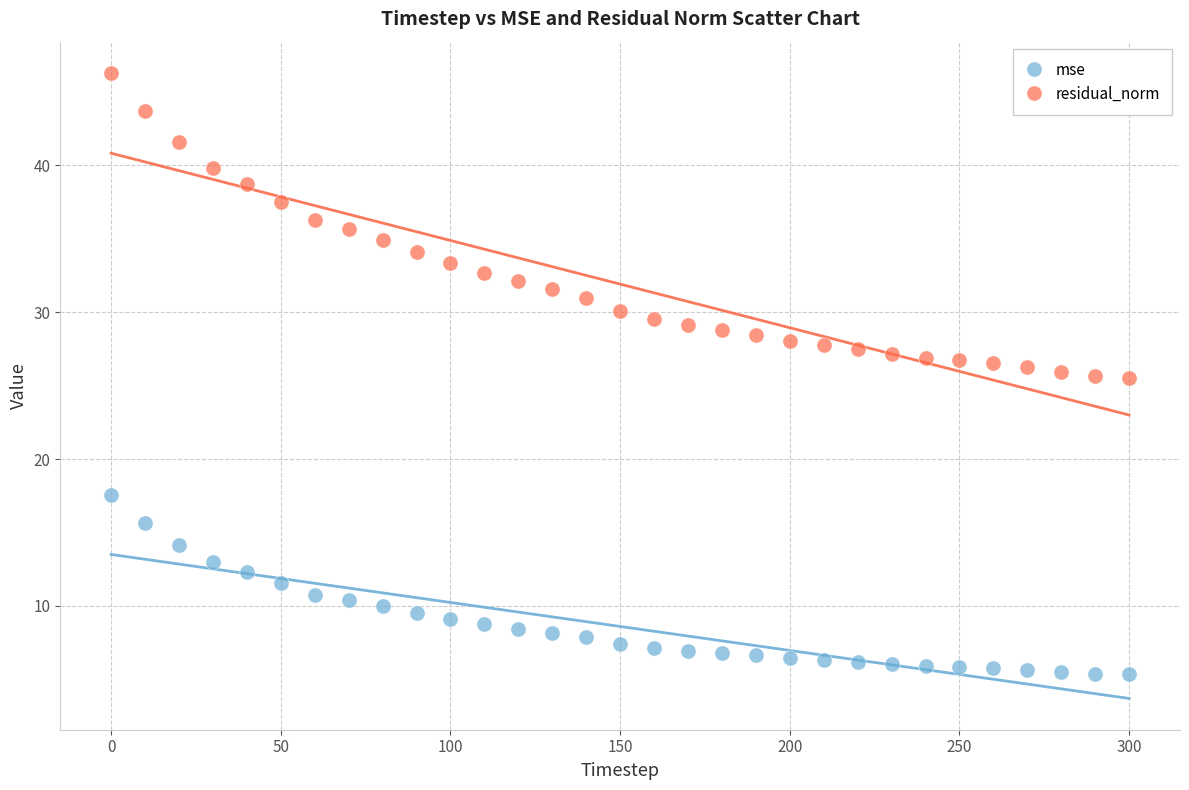

Across all data points, what is the range of Y values (max minus min)?

40.9